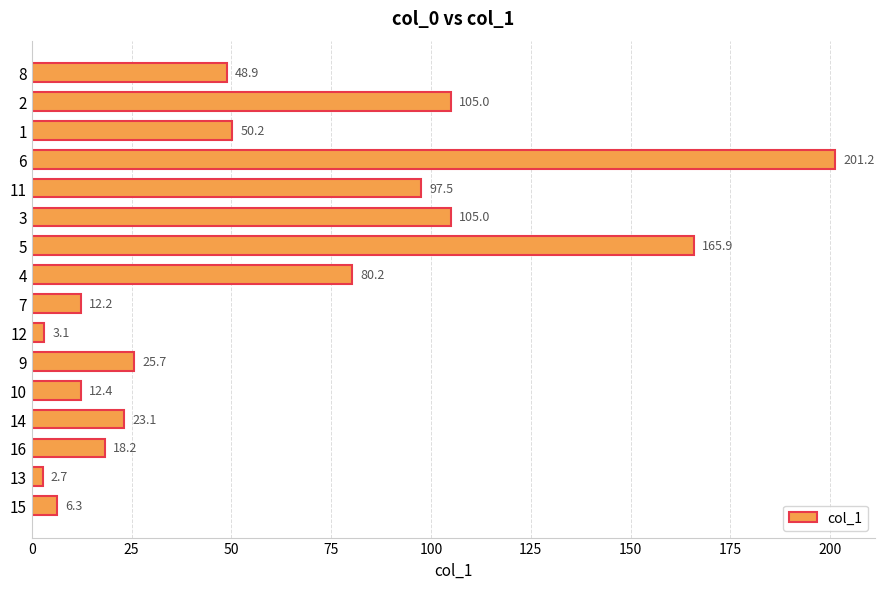

Which category has the lowest value across all series?

13